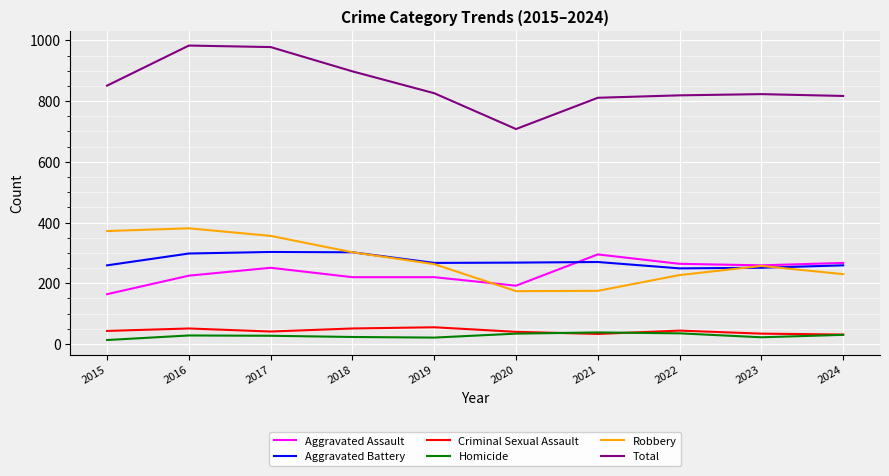

How many lines are shown in the chart?

6